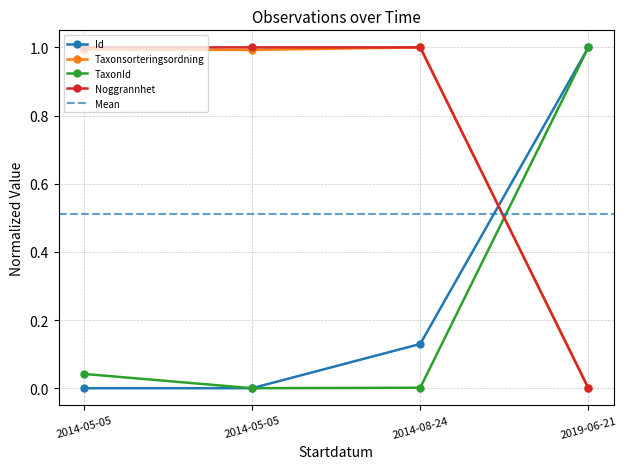

True or false: Ost and Taxonsorteringsordning intersect in this chart.

False